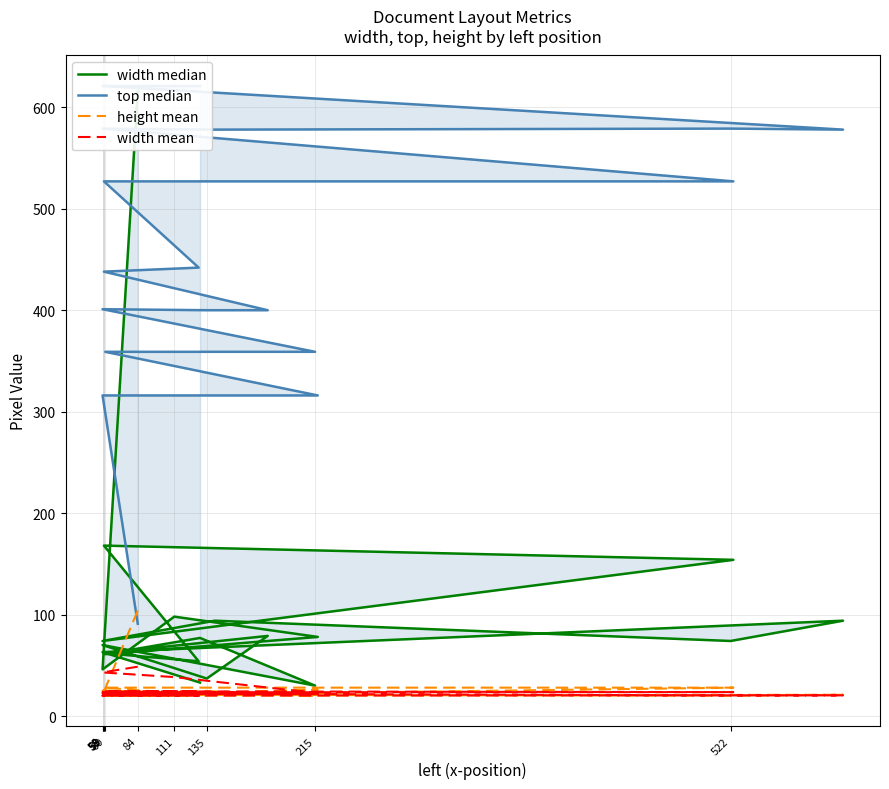

Which series has the largest range (max minus min)?

width median